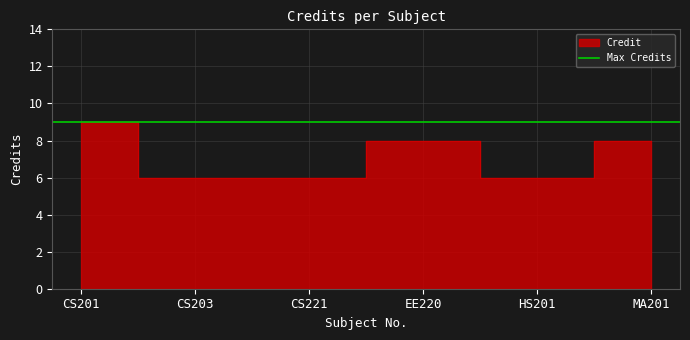

The value at HS201 is 6. True or false?

True